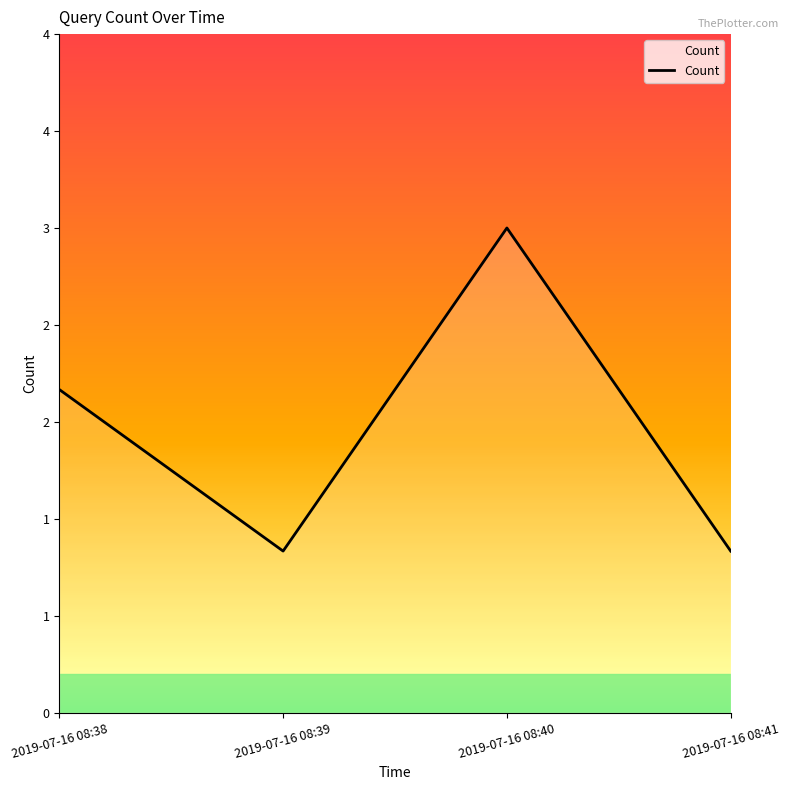

Reading left to right, list all the values displayed in this chart.

2	1	3	1